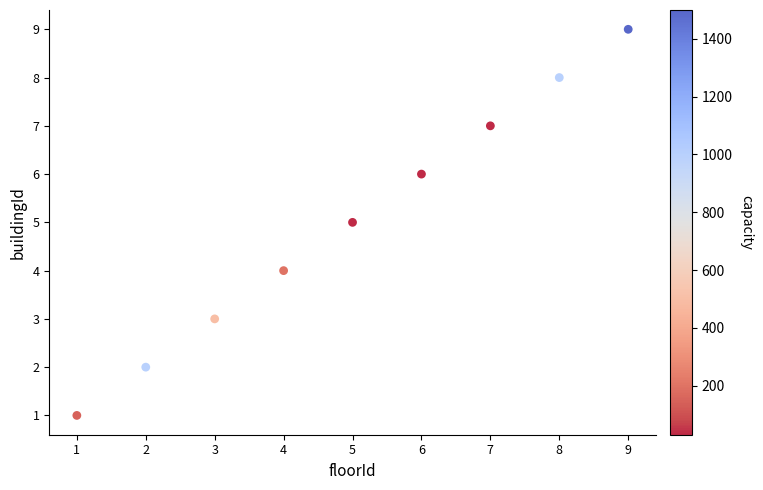

What is the average X value?

5